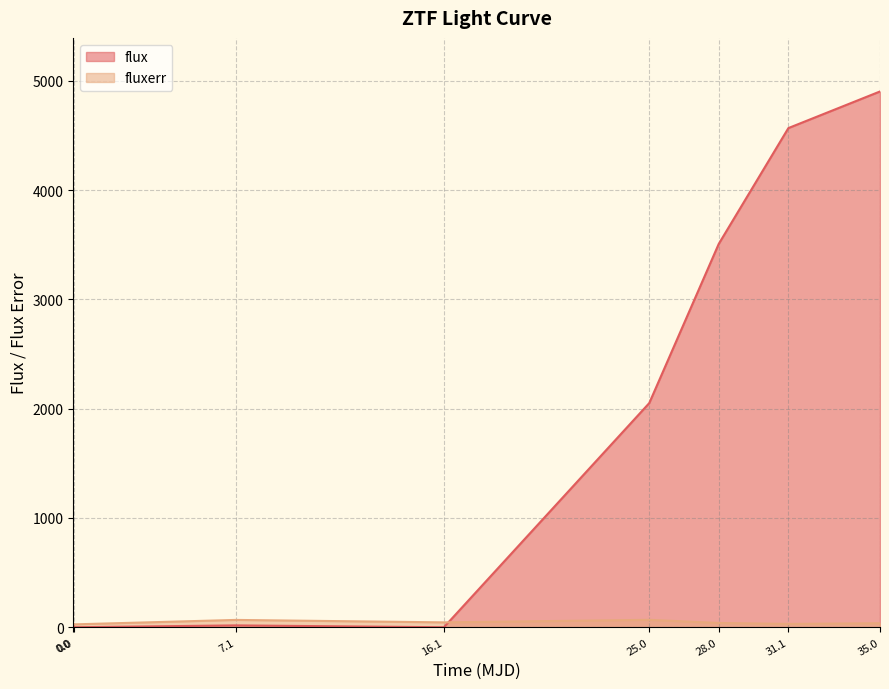

Does the chart display data point markers on the line(s)?

No